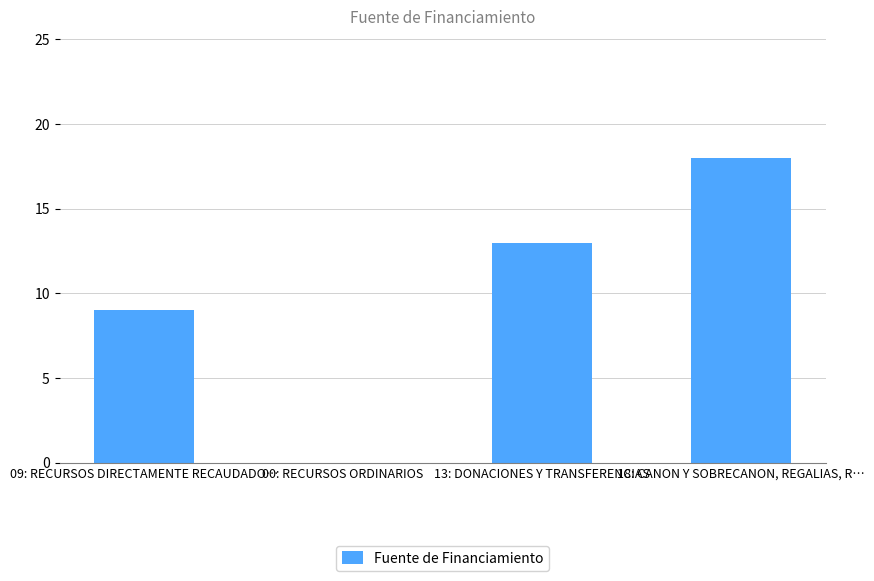

True or false: the data shows 13 at 13: DONACIONES Y TRANSFERENCIAS.

True